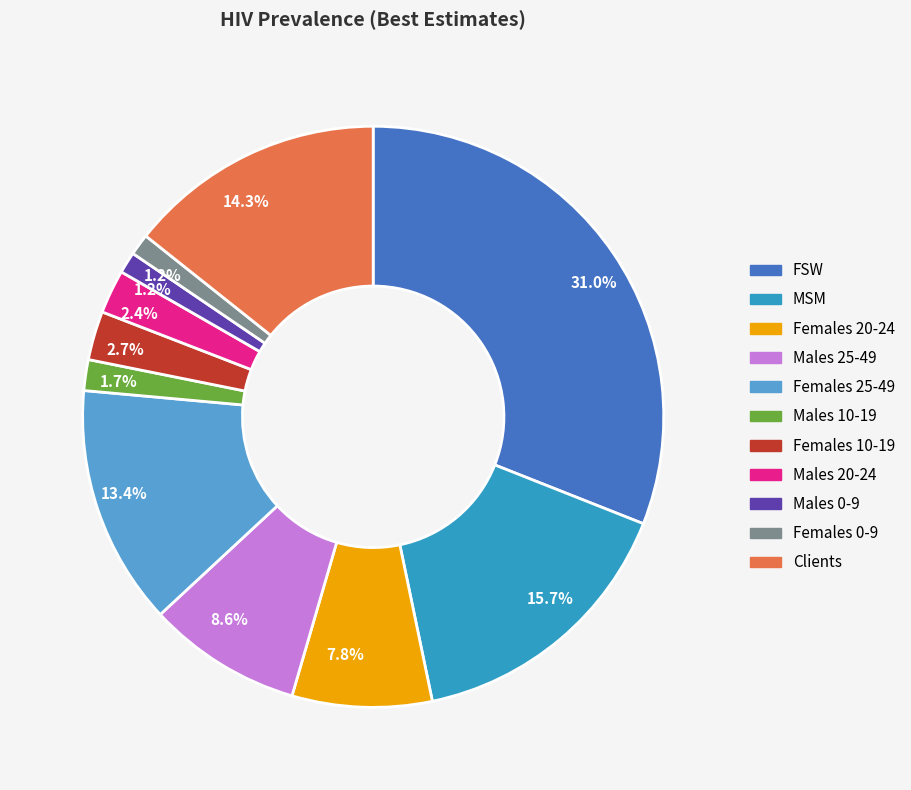

Does any single category account for the majority?

No